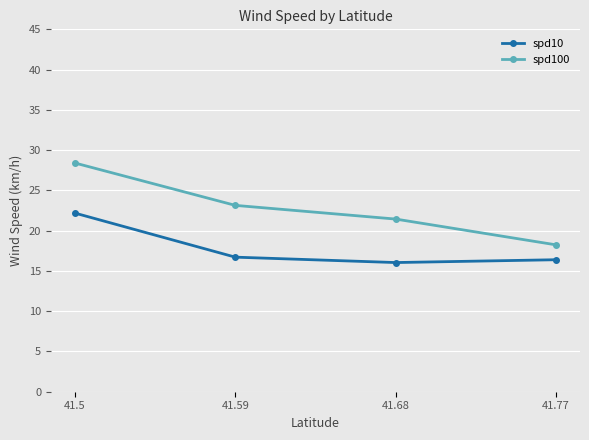

Reading right to left, transcribe all the data shown in this chart.

spd10: 16.4	16.0	16.7	22.2
spd100: 18.2	21.4	23.1	28.4